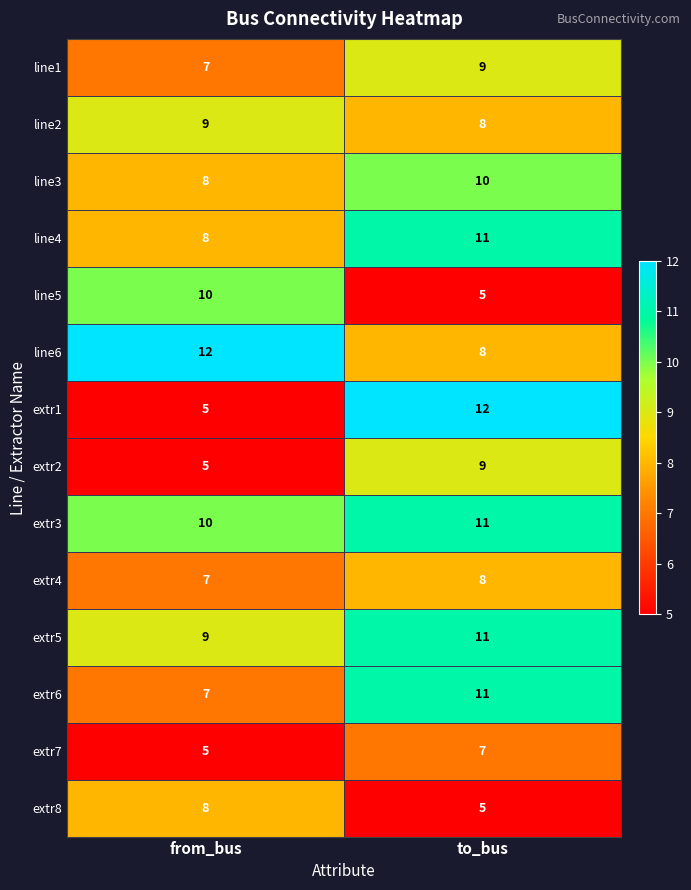

What is the difference between the extr8 values at to_bus and from_bus?

3